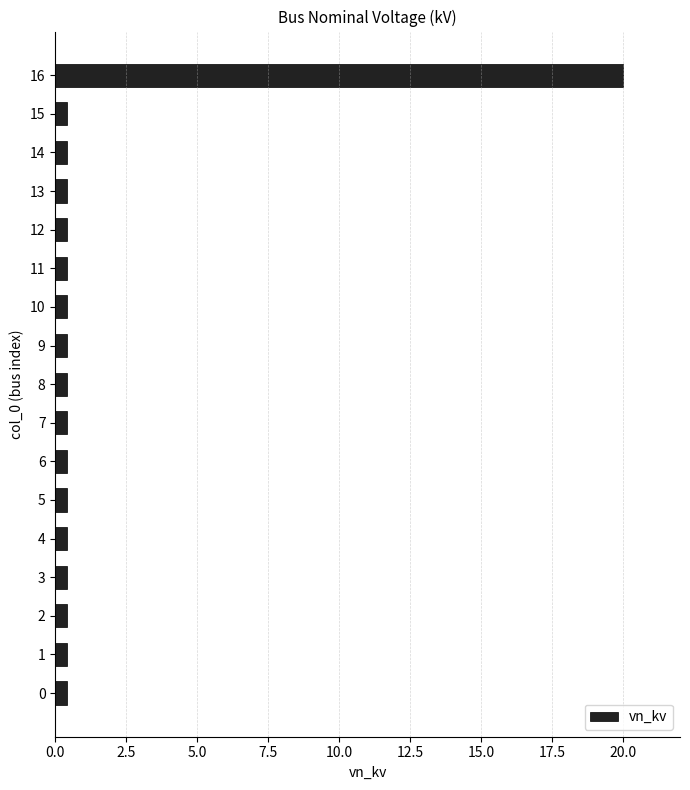

What is the average value?

1.6